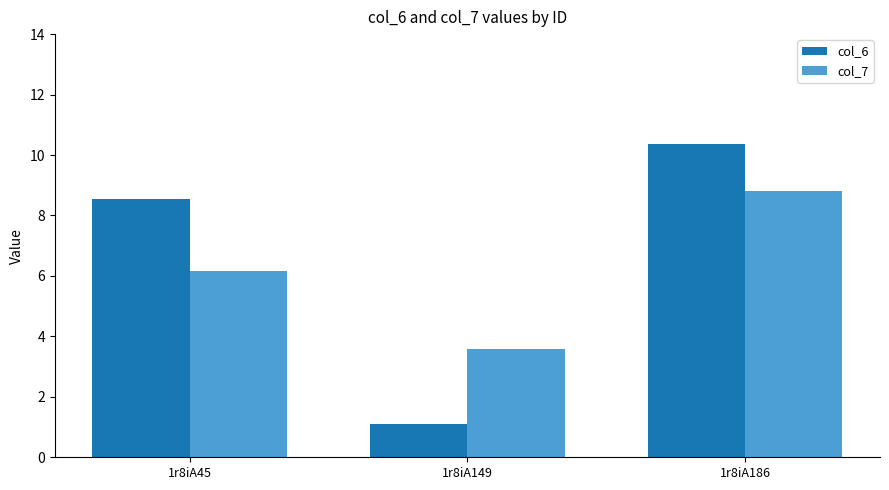

Where is col_7 nearest to the value 6?

1r8iA45